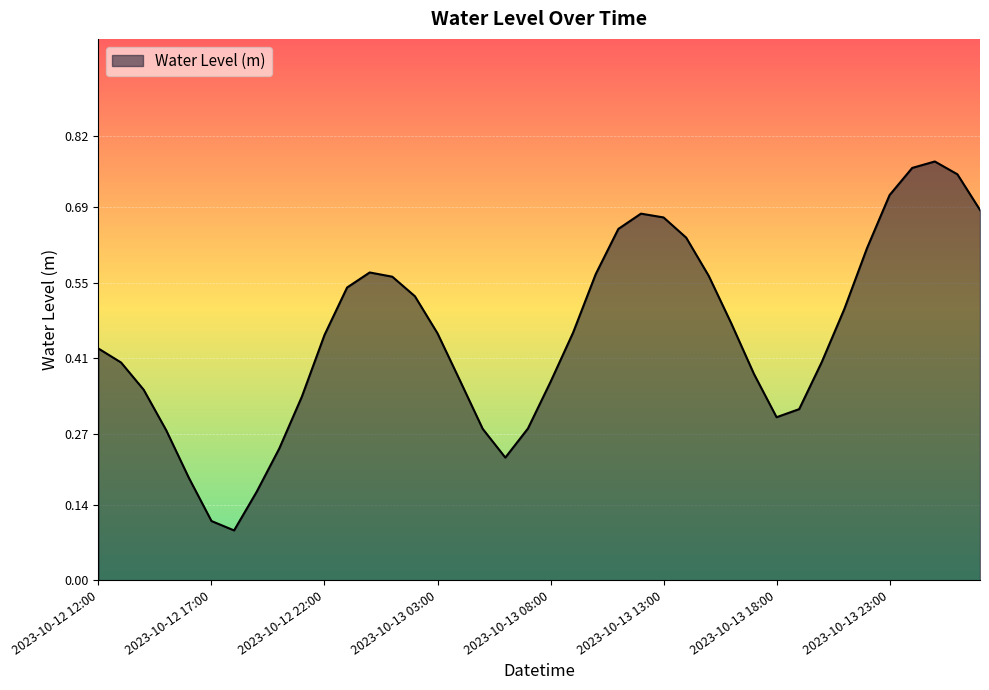

Does the chart have visible grid lines?

Yes